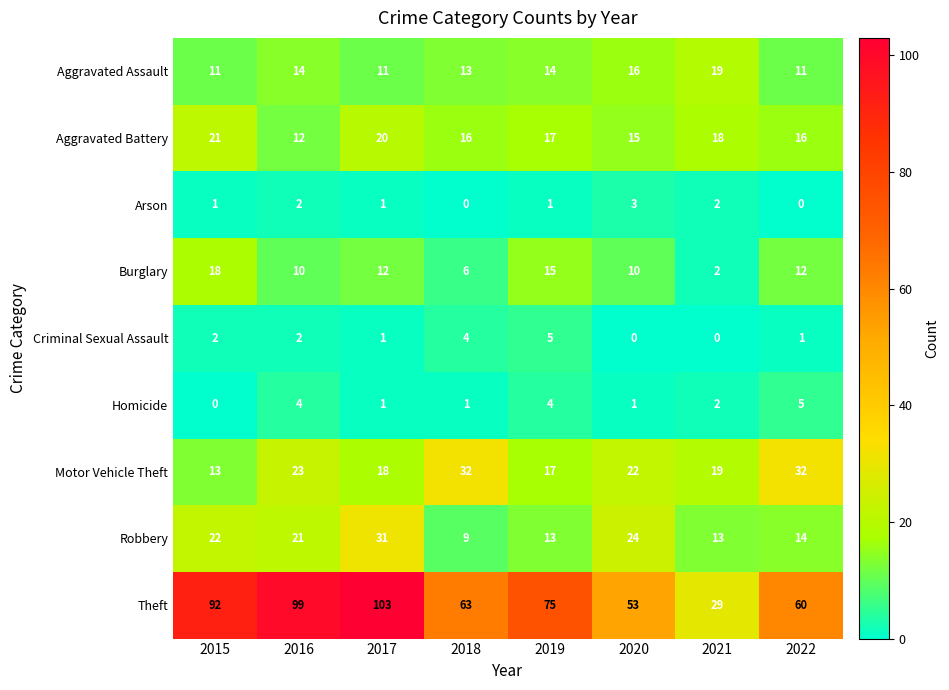

What is the highest value of the Robbery series?

31